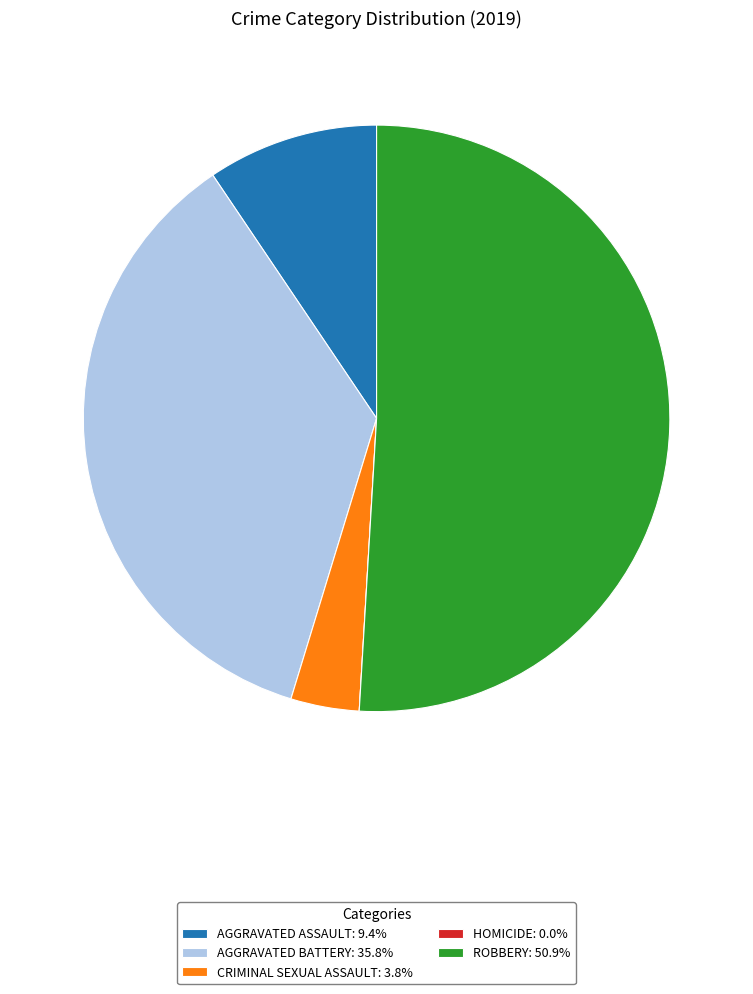

Does ROBBERY: 50.9% represent more than half of the total?

Yes